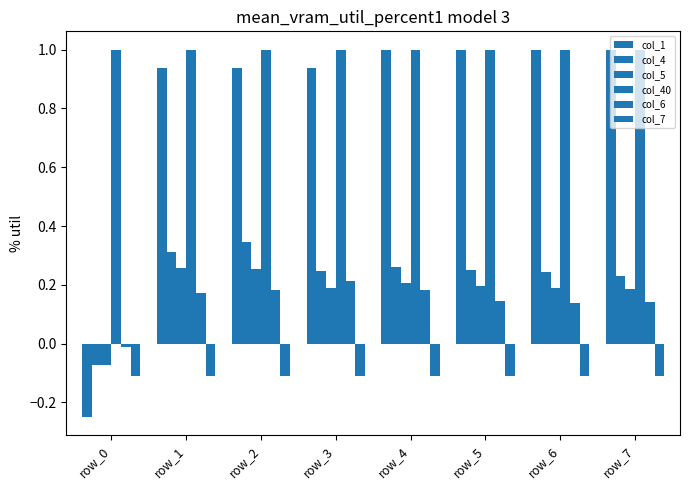

What is the maximum value for col_4?

0.3